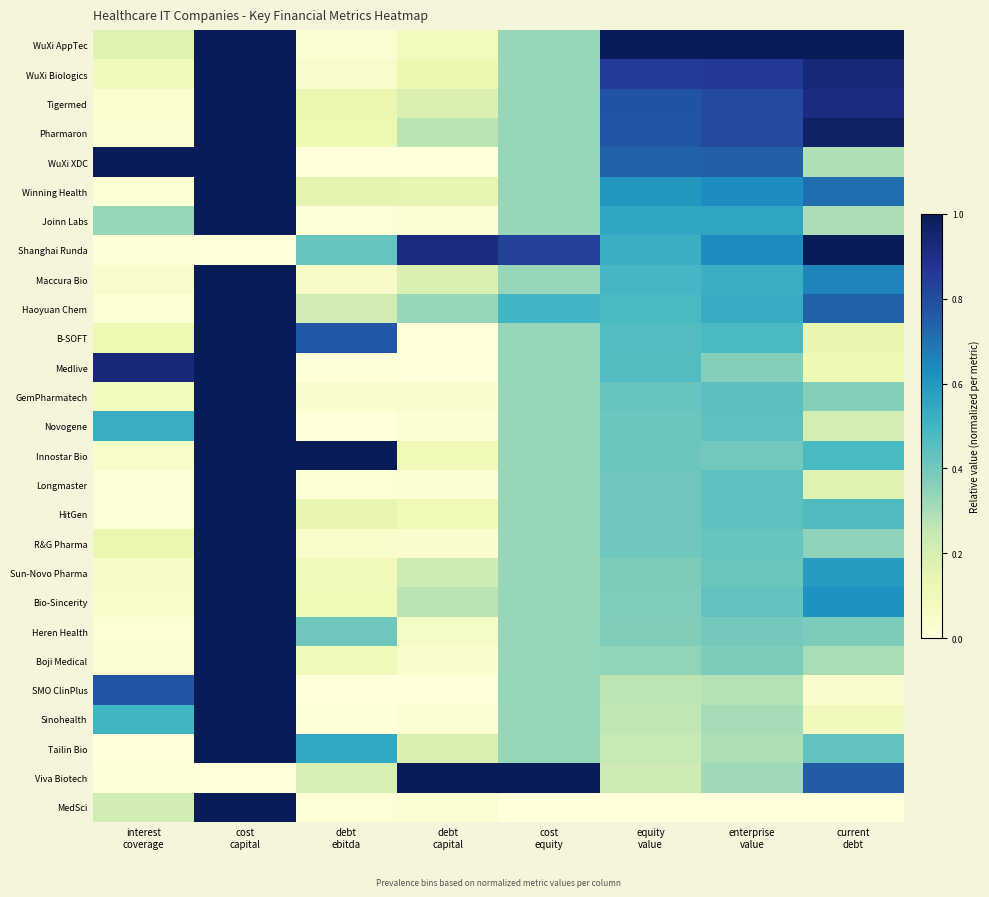

Which series changed the most between interest coverage and cost equity?

Viva Biotech